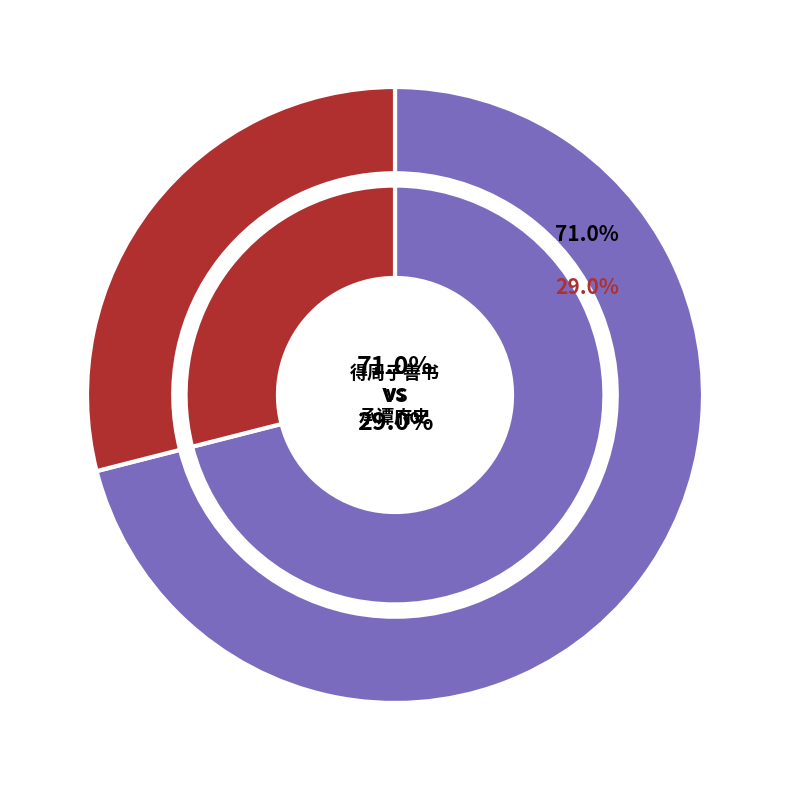

How many segments does this pie chart have?

2